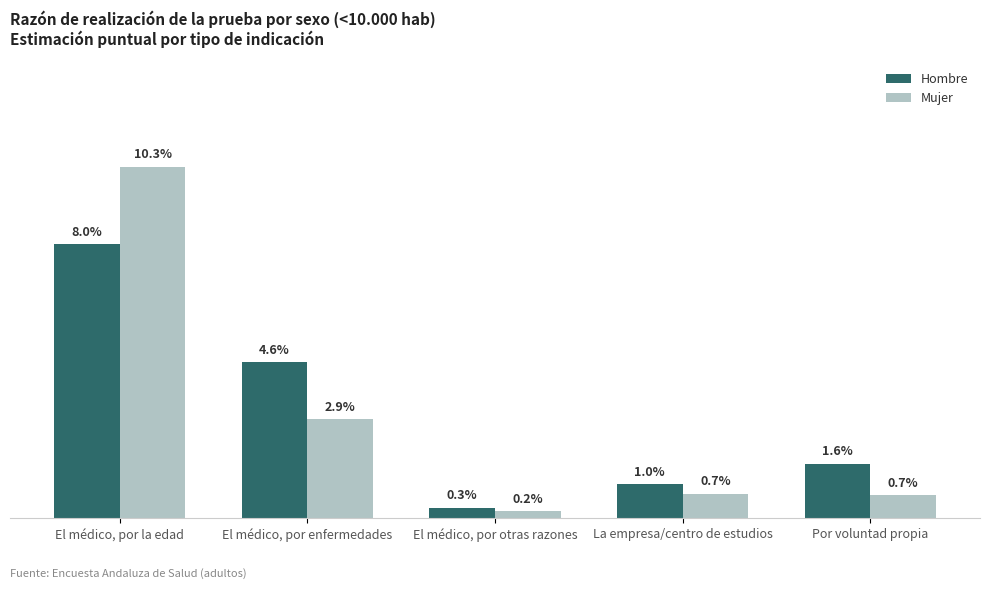

Reading left to right, what are all the values shown in this chart?

Hombre: El médico, por la edad=0.1	El médico, por enfermedades=0.0	El médico, por otras razones=0.0	La empresa/centro de estudios=0.0	Por voluntad propia=0.0
Mujer: El médico, por la edad=0.1	El médico, por enfermedades=0.0	El médico, por otras razones=0.0	La empresa/centro de estudios=0.0	Por voluntad propia=0.0